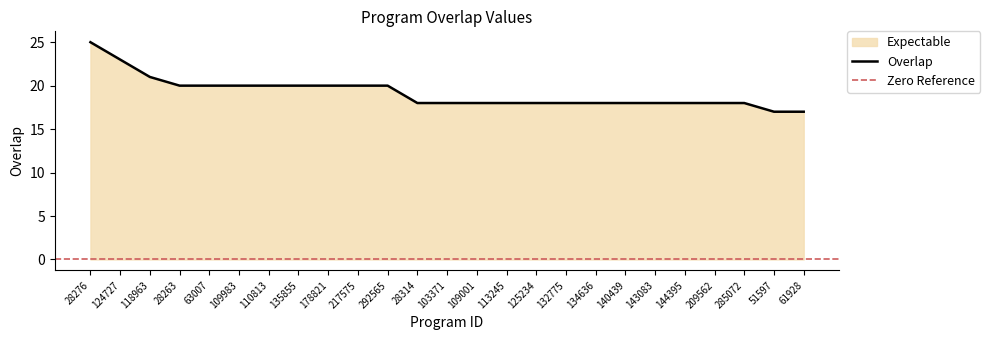

True or false: the data shows 18 at 134636.

True